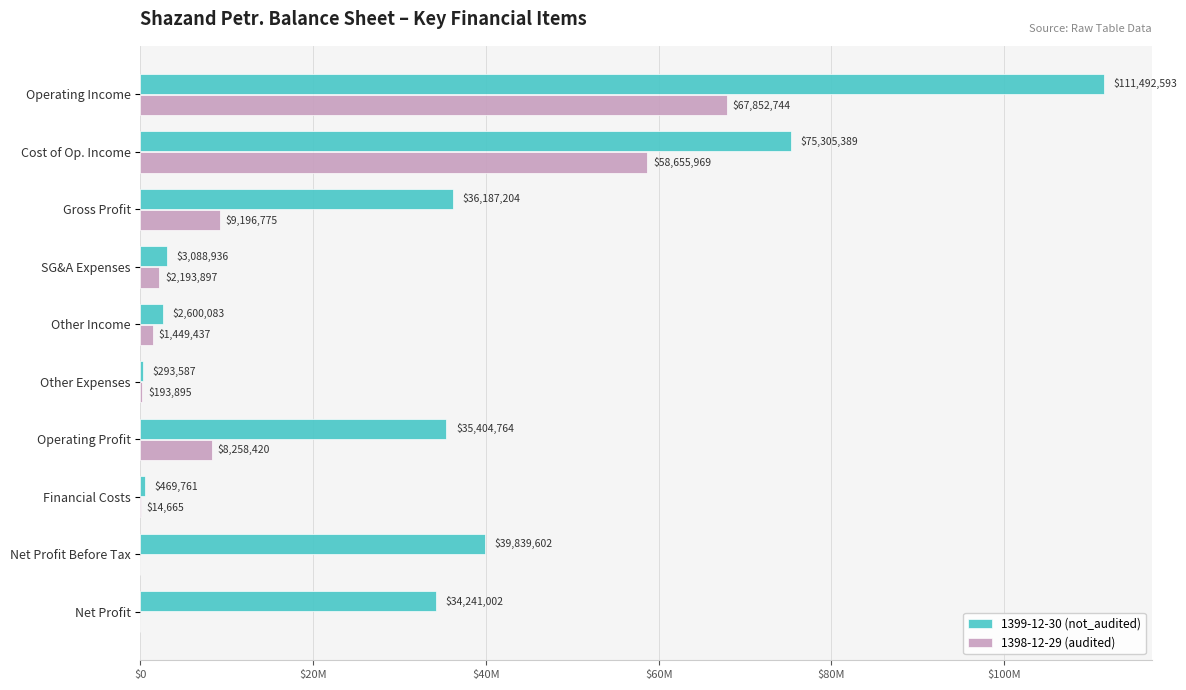

What are all the series names shown in the legend?

1399-12-30 (not_audited), 1398-12-29 (audited)